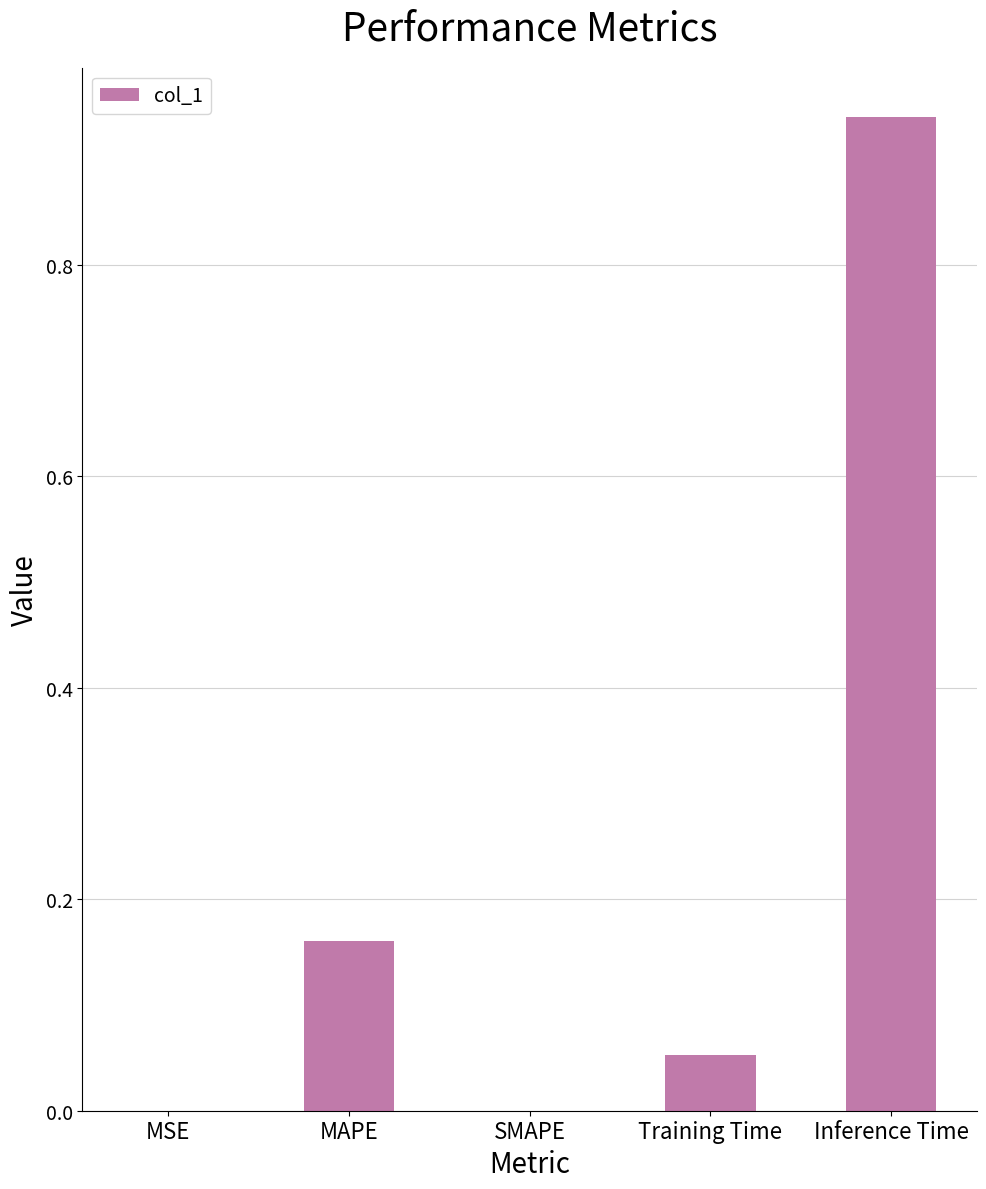

The chart shows a value of 0.0 at SMAPE. True or false?

True